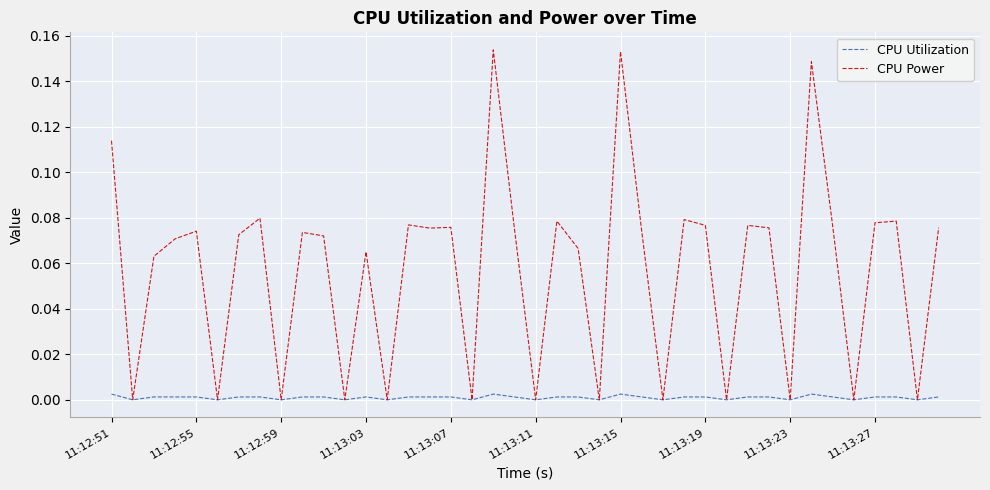

List the series in order of their peak value, highest first.

CPU Power, CPU Utilization